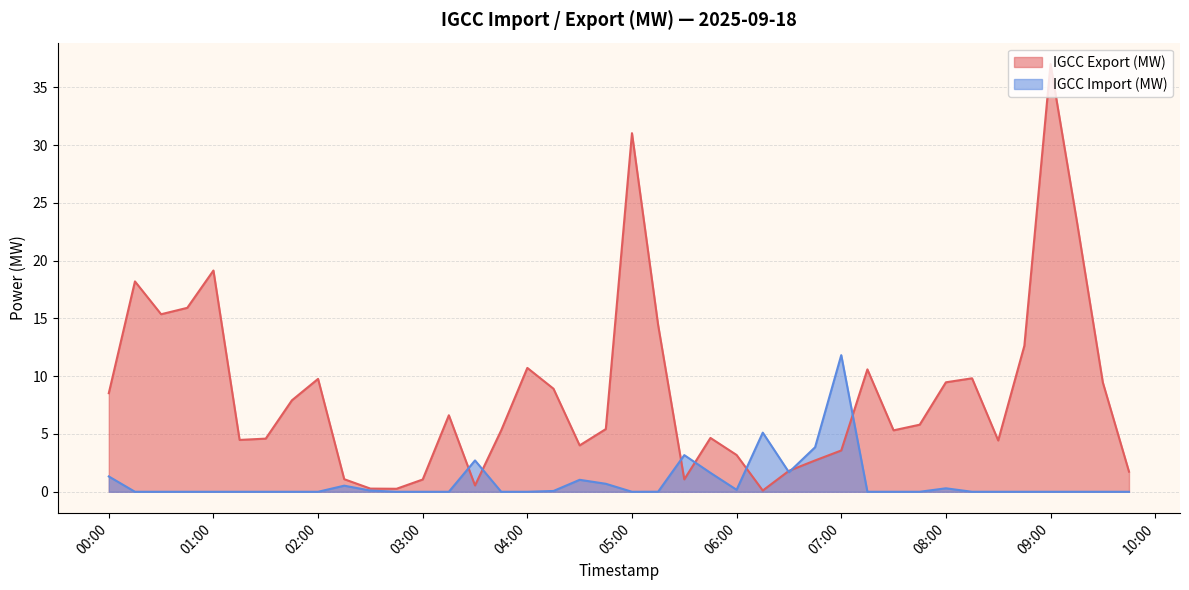

At which category does IGCC Import (MW) reach its first local peak?

2025-09-18 02:15:00